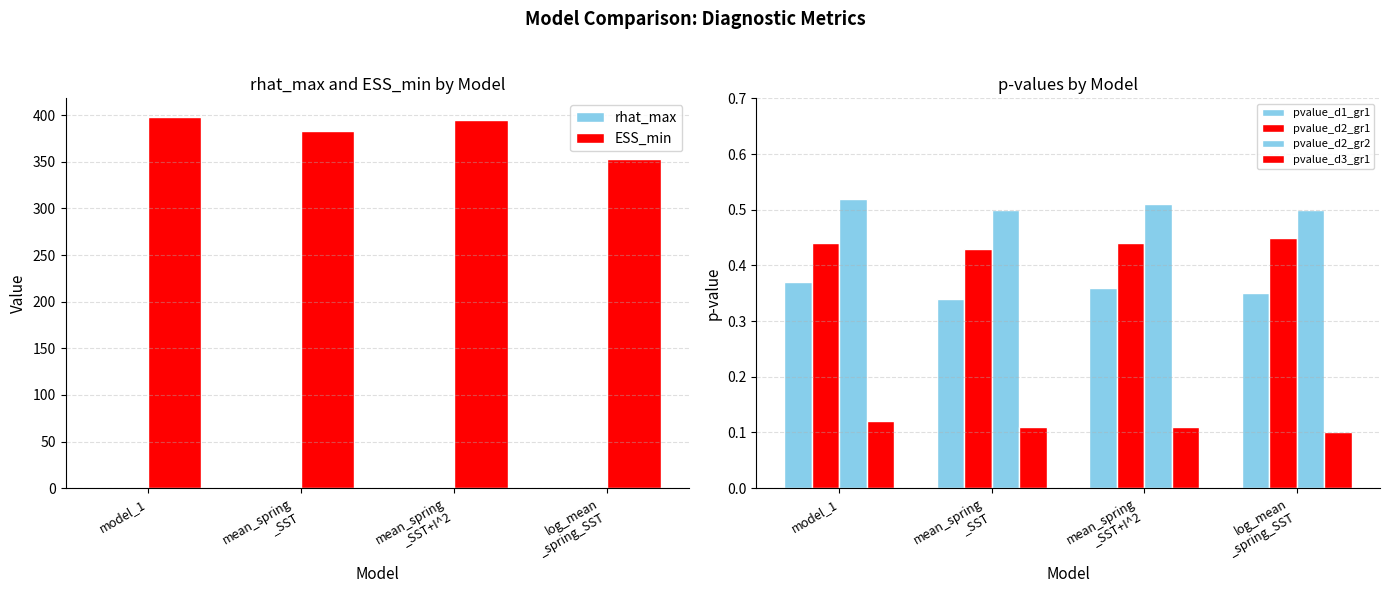

Rank the categories by pvalue_d2_gr1 value from highest to lowest.

log_mean
_spring_SST, model_1, mean_spring
_SST+I^2, mean_spring
_SST